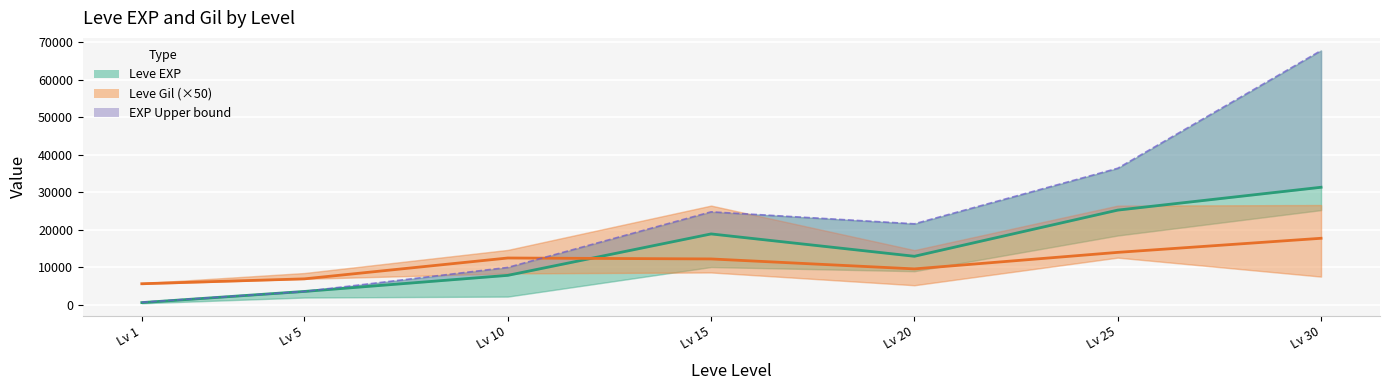

Between which two adjacent categories do Leve Gil (mid, ×50) and Leve EXP (upper) first intersect?

Lv 10 and Lv 15